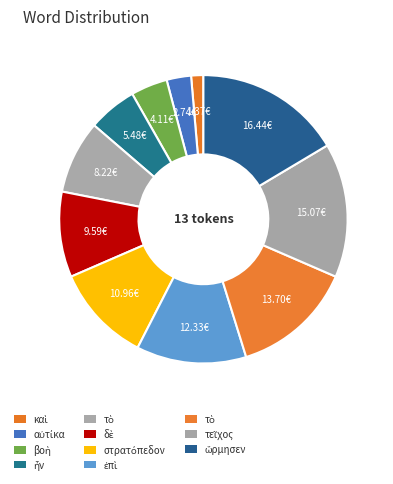

How many segments does this pie chart have?

11